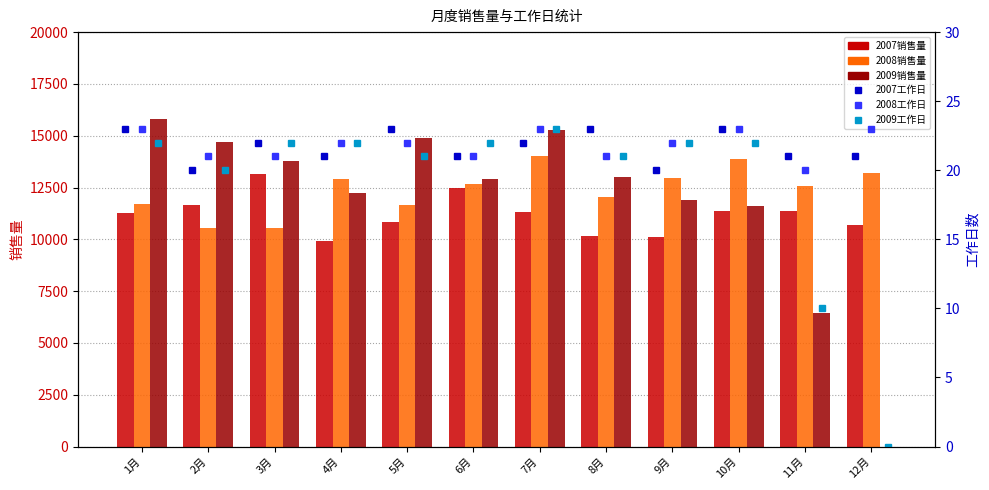

Where does the 2008销售量 series first go above 12656?

4月